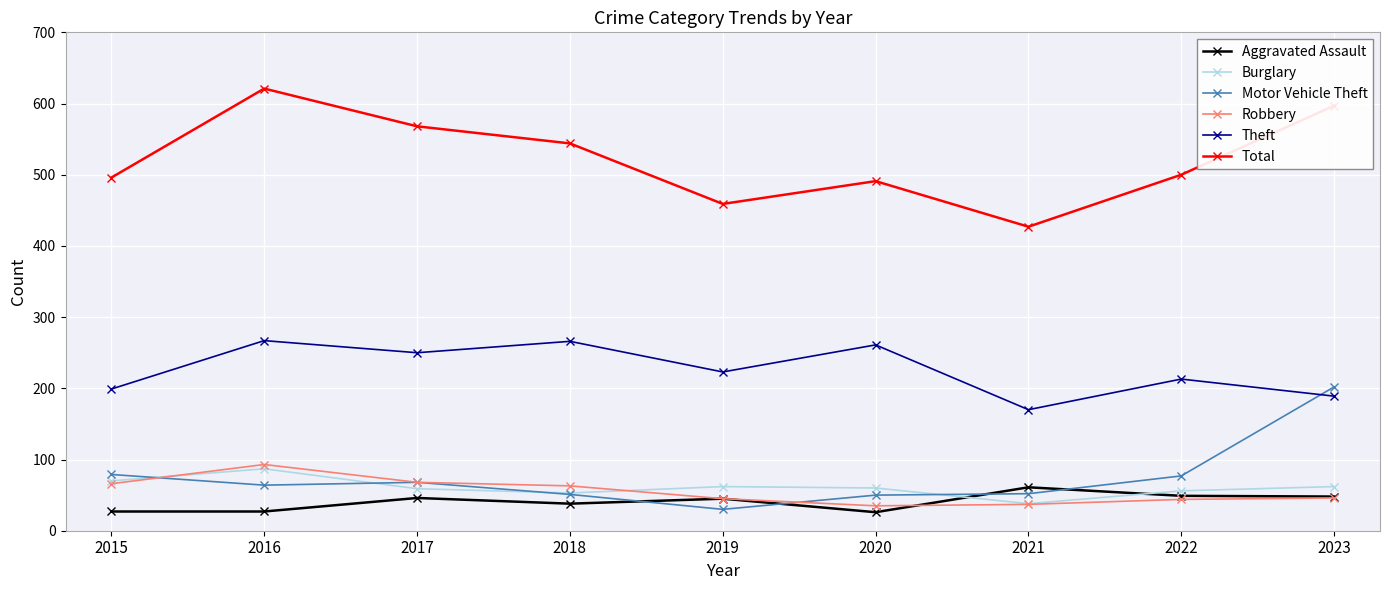

How many interior local peaks does the Motor Vehicle Theft series have?

1